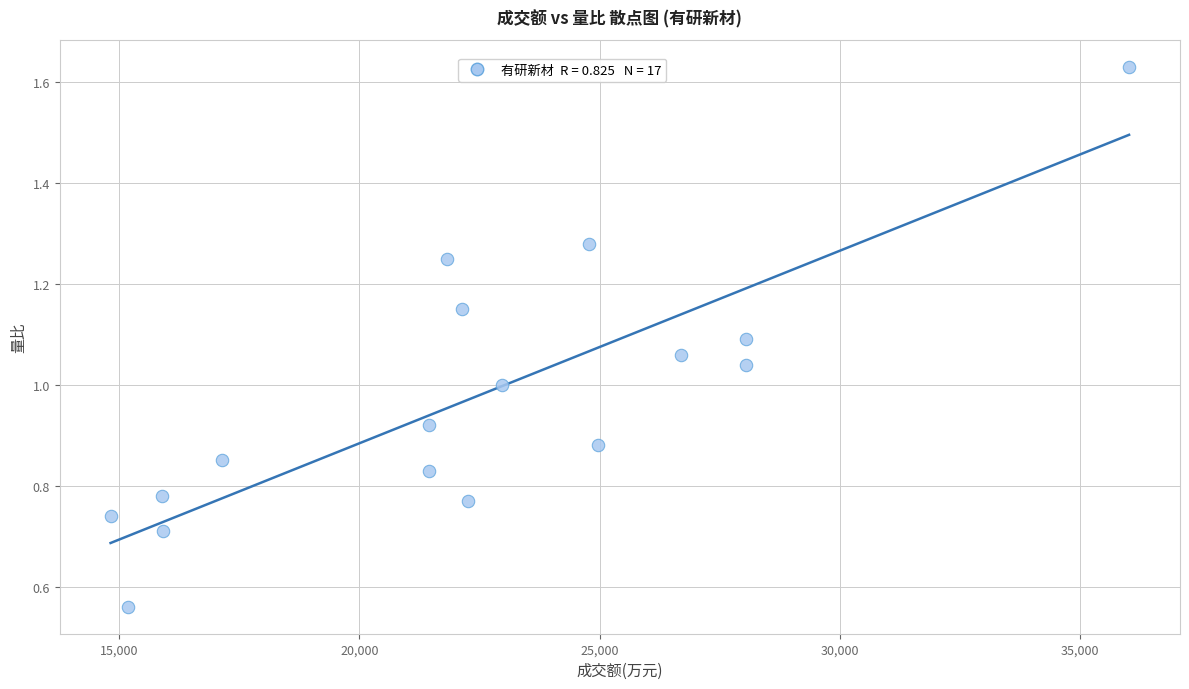

What is the range of X values (max minus min)?

21205.0